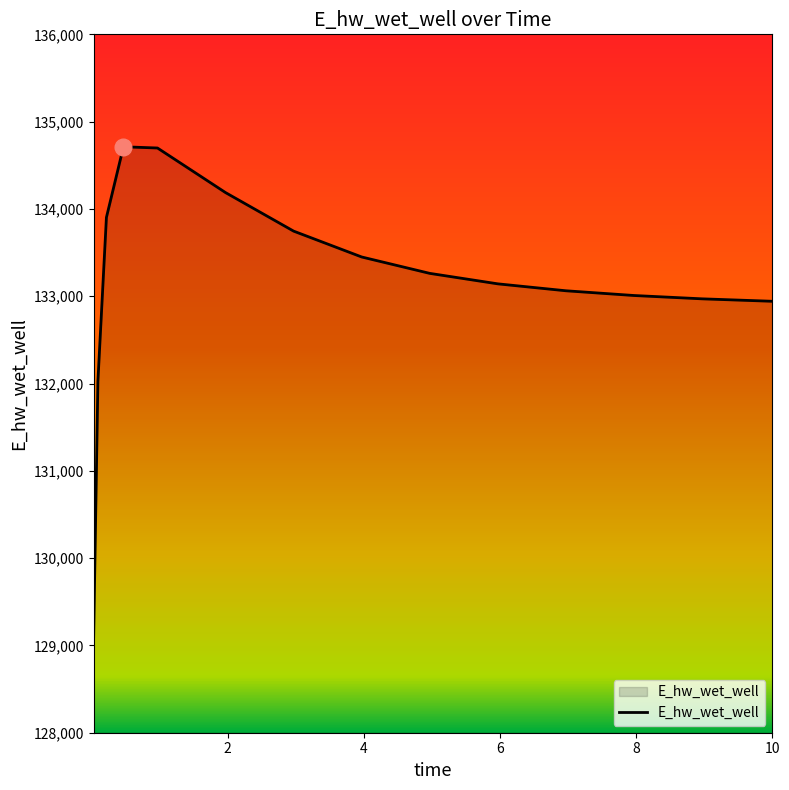

What is the maximum value shown in the chart?

134712.1